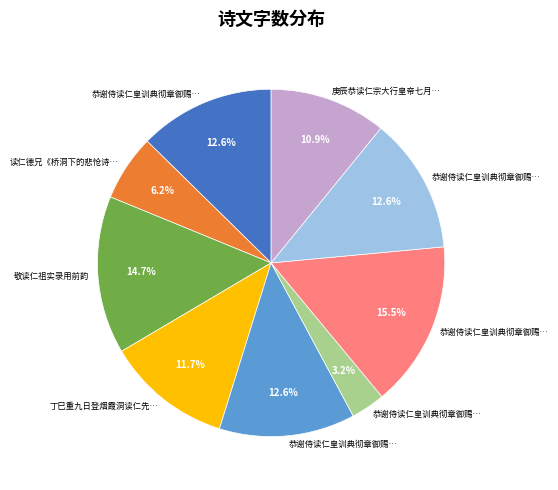

Is there a majority slice in this chart?

No